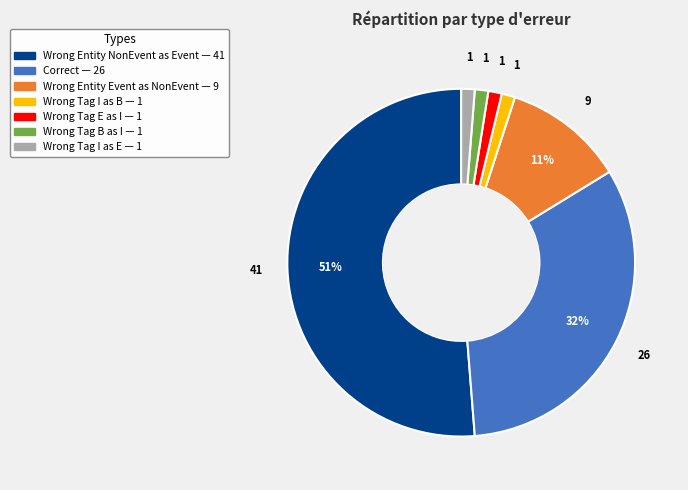

Is there any slice that represents more than half of the pie?

Yes